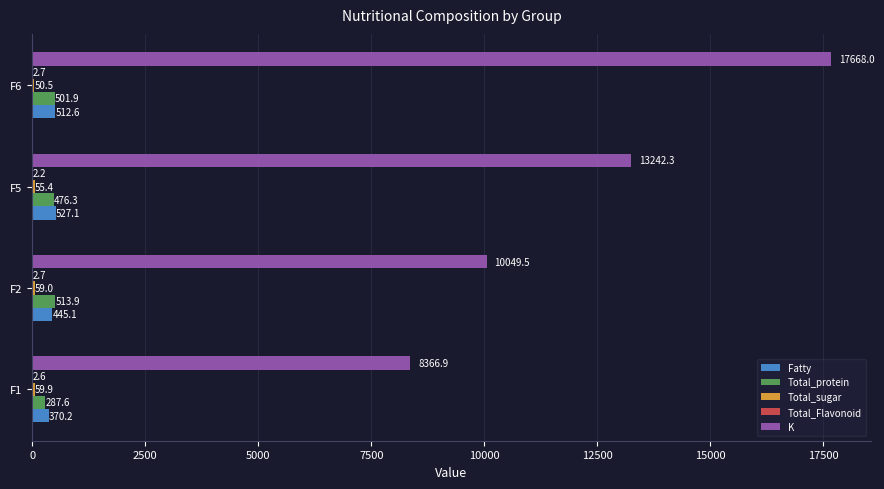

At which label is Fatty closest to 448?

F2